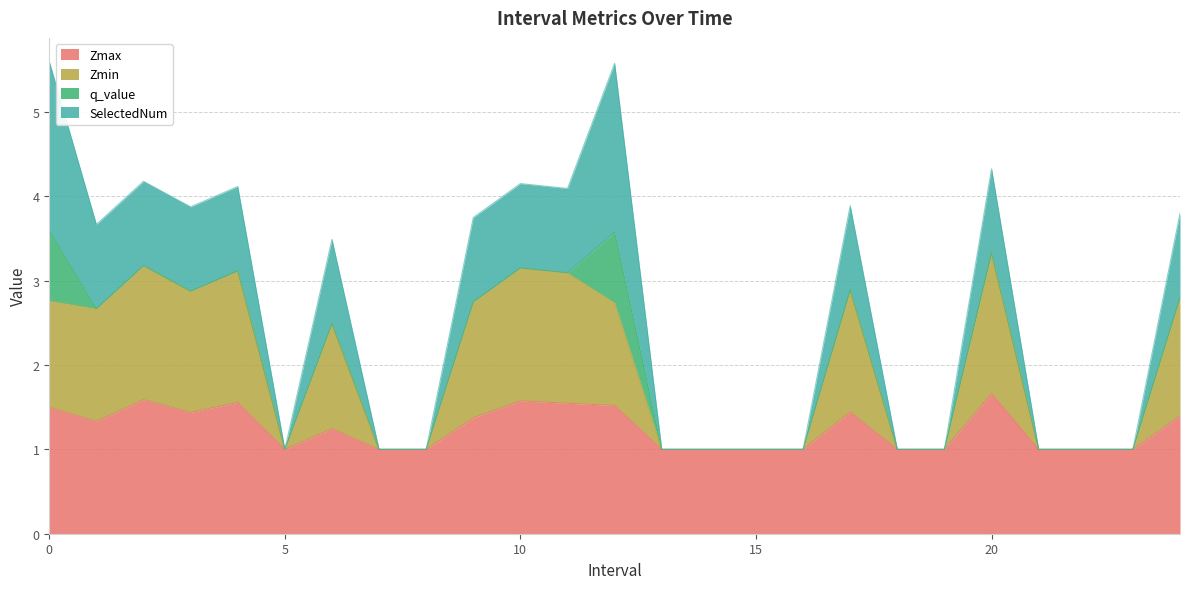

True or false: Zmax has a value of 1.6 at 10.

True